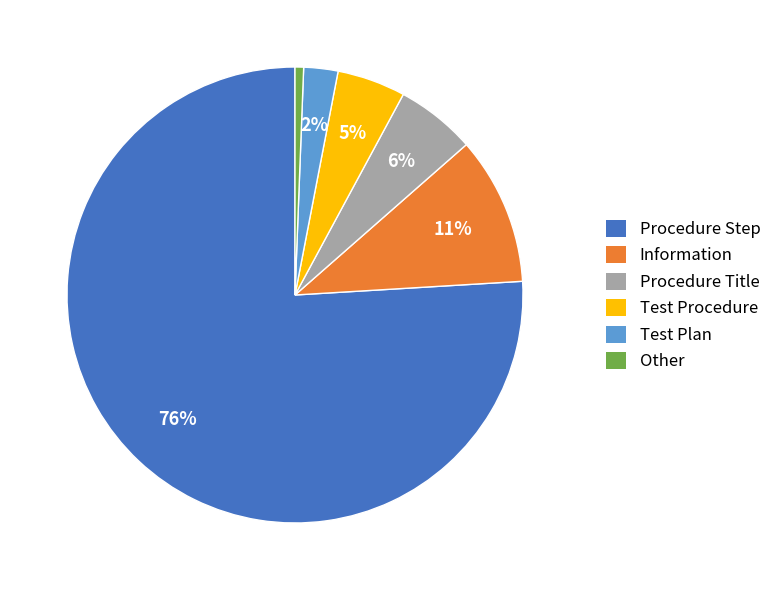

Which category has the biggest portion of the pie?

Procedure Step